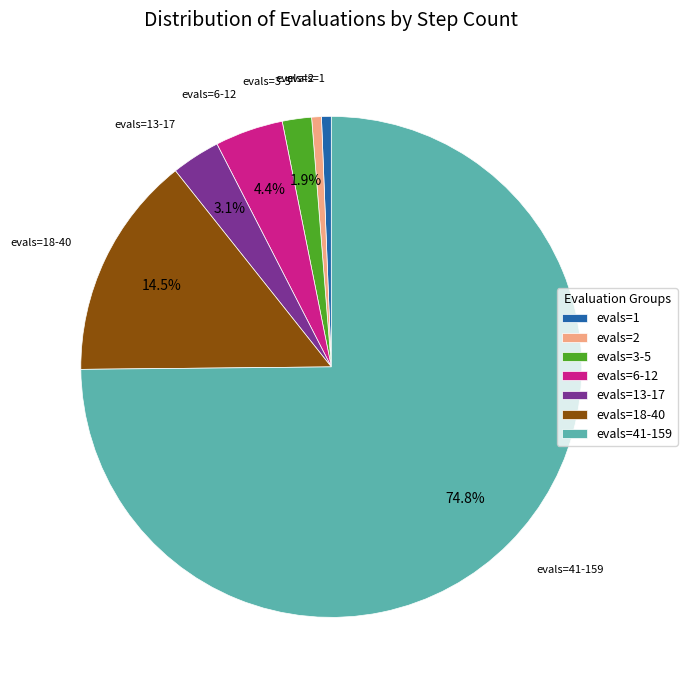

Combined, do evals=18-40 and evals=1 account for over 50%?

No